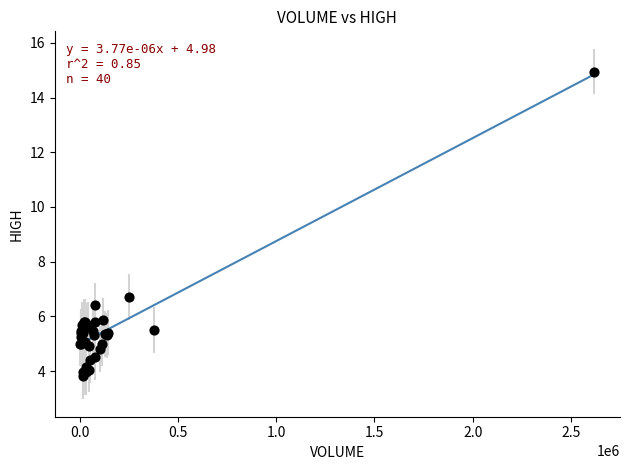

What Y value in the scatter plot is closest to 9?

6.7